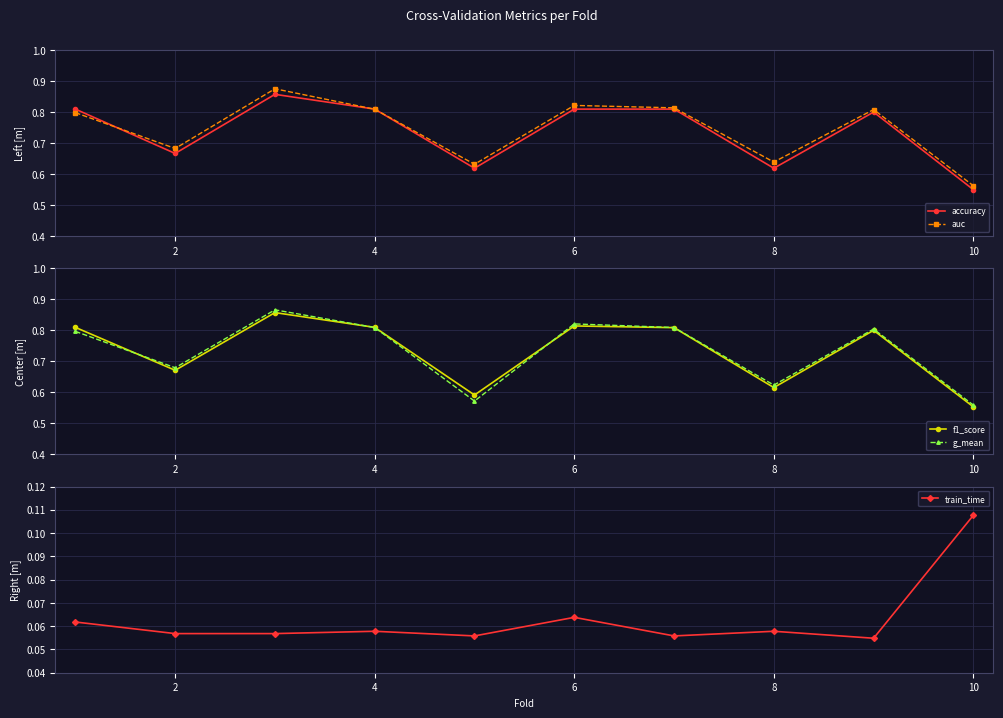

What are all the series names shown in the legend?

accuracy, auc, f1_score, g_mean, train_time